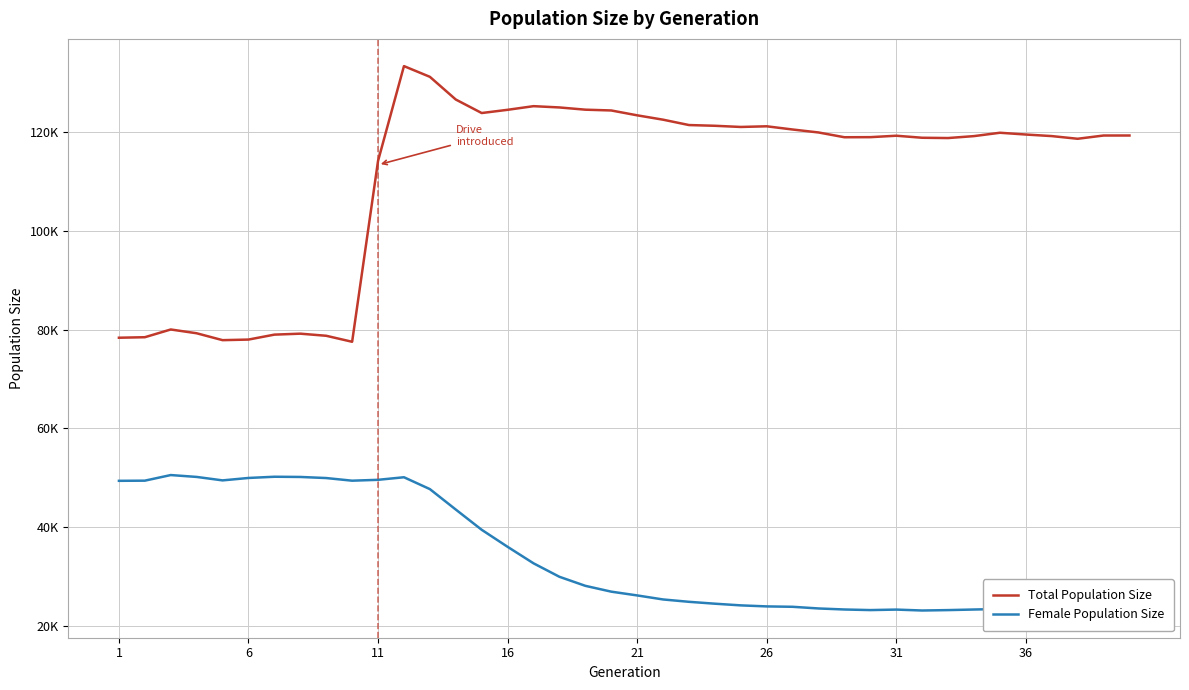

True or false: Total Population Size and Female Population Size cross at least once.

False